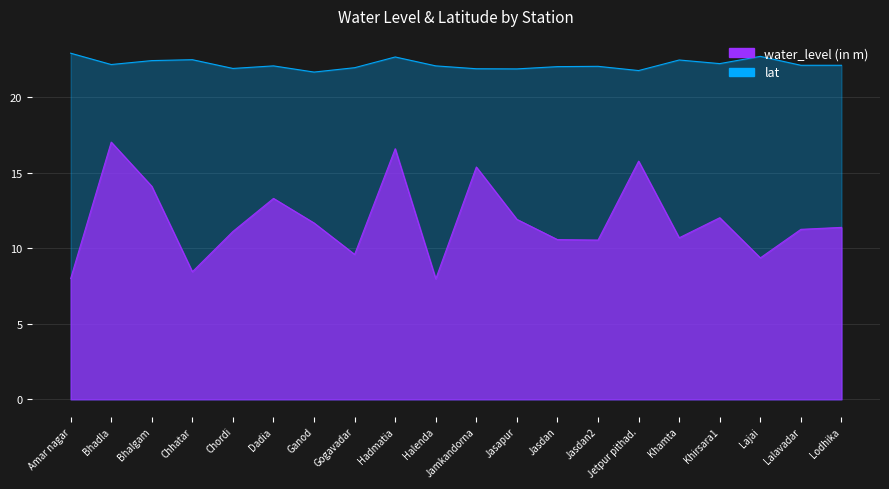

At which category does lat reach its first local valley?

Bhadla